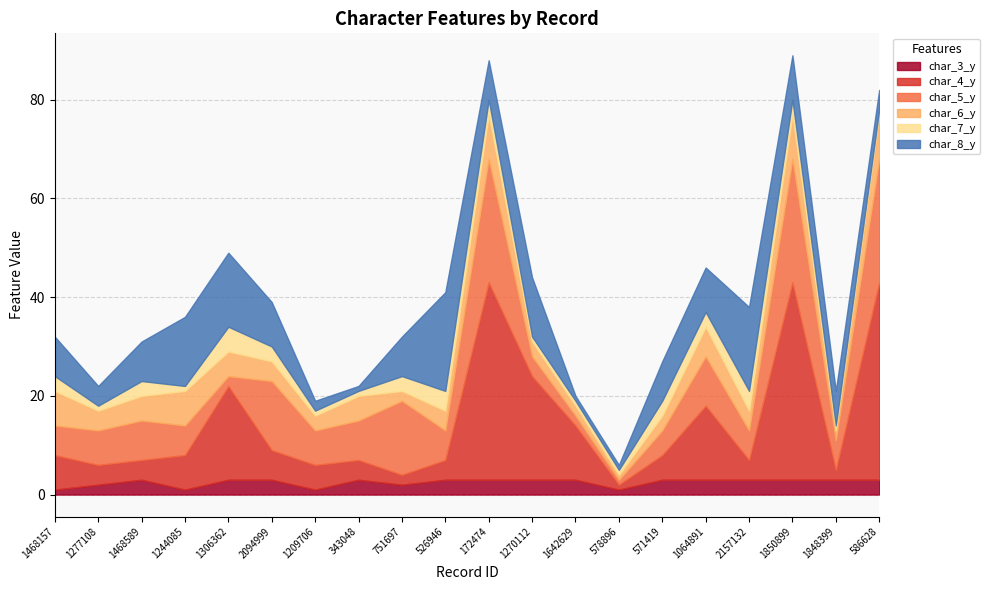

How many intersections are there between char_3_y and char_5_y?

3